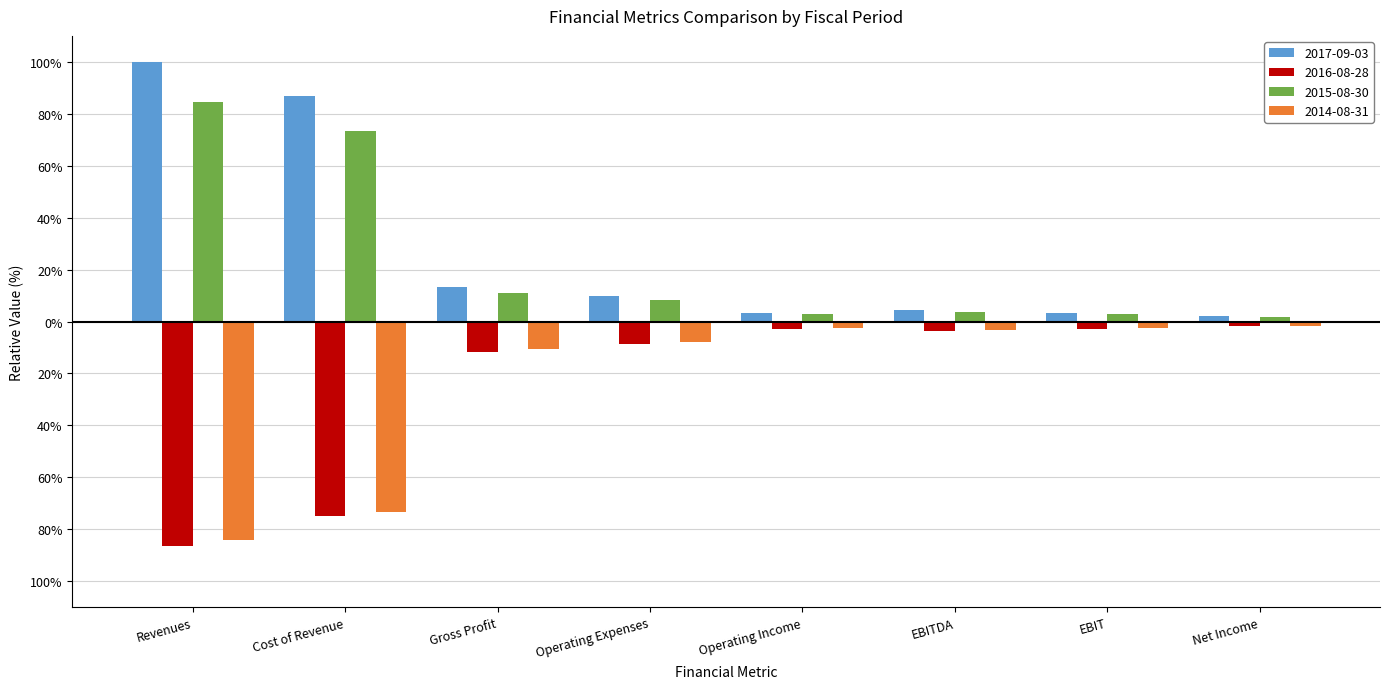

What is the greatest value displayed?

100.0